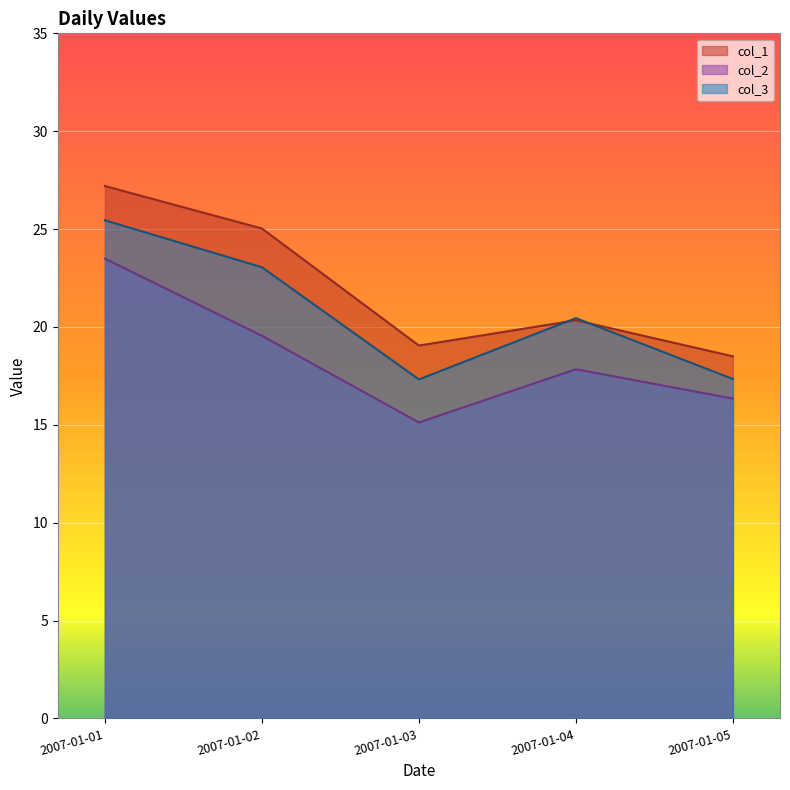

What is the average value of the col_1 series?

22.0